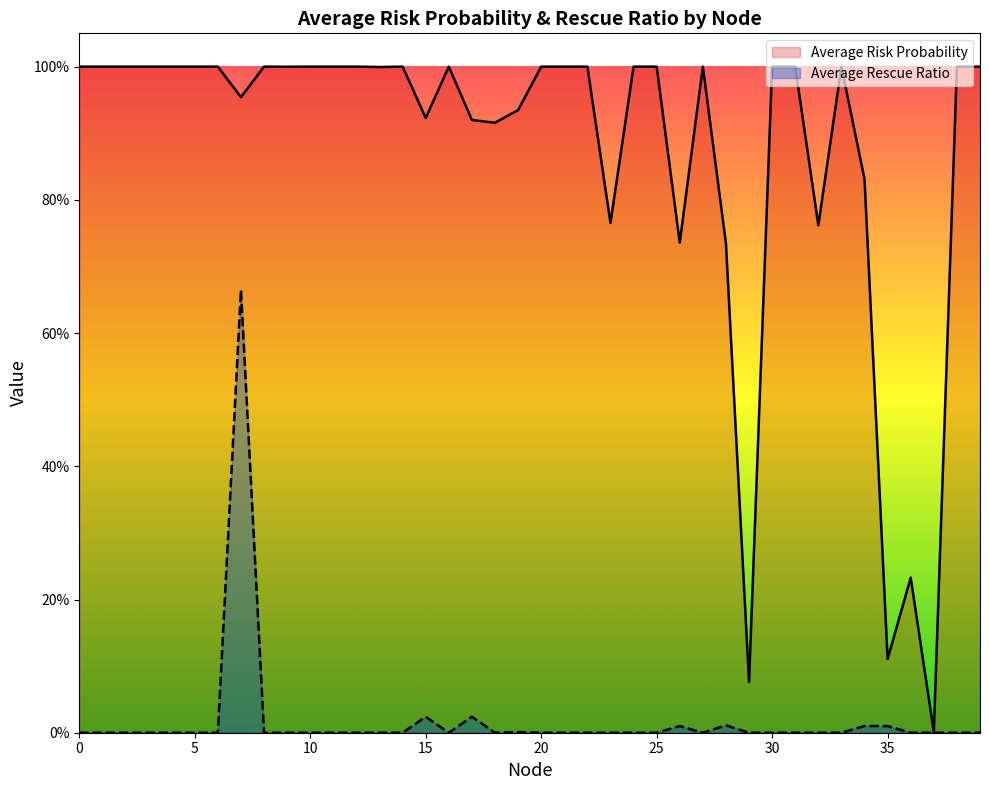

Reading left to right, list all the values displayed in this chart.

Average Risk Probability: 1.0	1.0	1.0	1.0	1.0	1.0	1.0	1.0	1.0	1.0	1.0	1.0	1.0	1.0	1.0	0.9	1.0	0.9	0.9	0.9	1.0	1.0	1.0	0.8	1.0	1.0	0.7	1.0	0.7	0.1	1.0	1.0	0.8	1.0	0.8	0.1	0.2	0.0	1.0	1.0
Average Rescue Ratio: 0.0	0.0	0.0	0.0	0.0	0.0	0.0	0.7	0.0	0.0	0.0	0.0	0.0	0.0	0.0	0.0	0.0	0.0	0.0	0.0	0.0	0.0	0.0	0.0	0.0	0.0	0.0	0.0	0.0	0.0	0.0	0.0	0.0	0.0	0.0	0.0	0.0	0.0	0.0	0.0